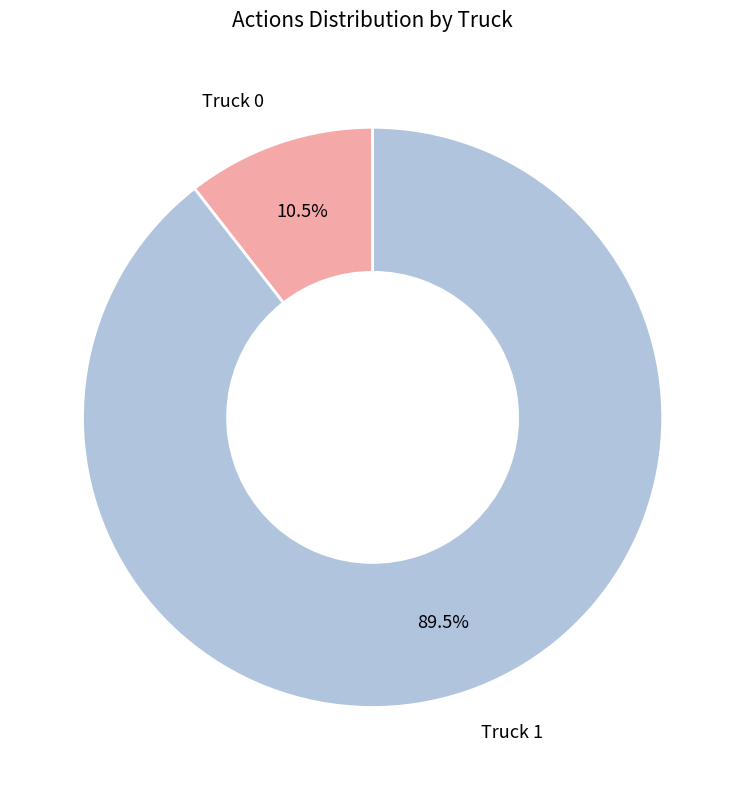

Is there any slice that represents more than half of the pie?

Yes